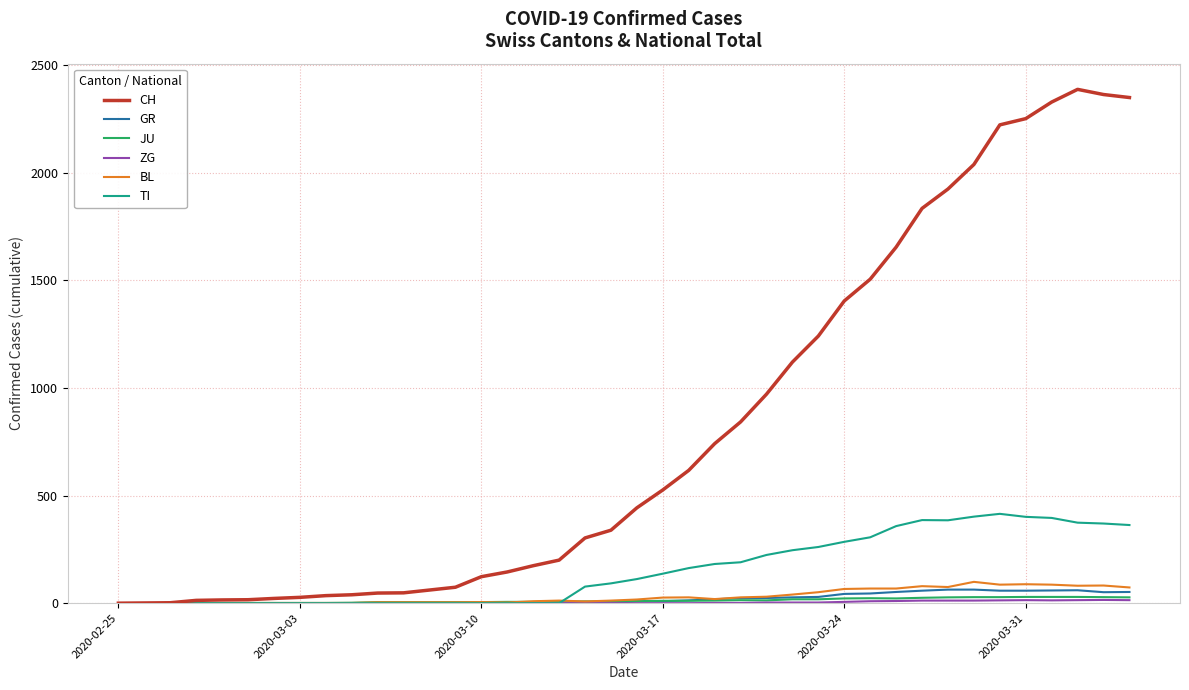

What is the highest value of the BL series?

99